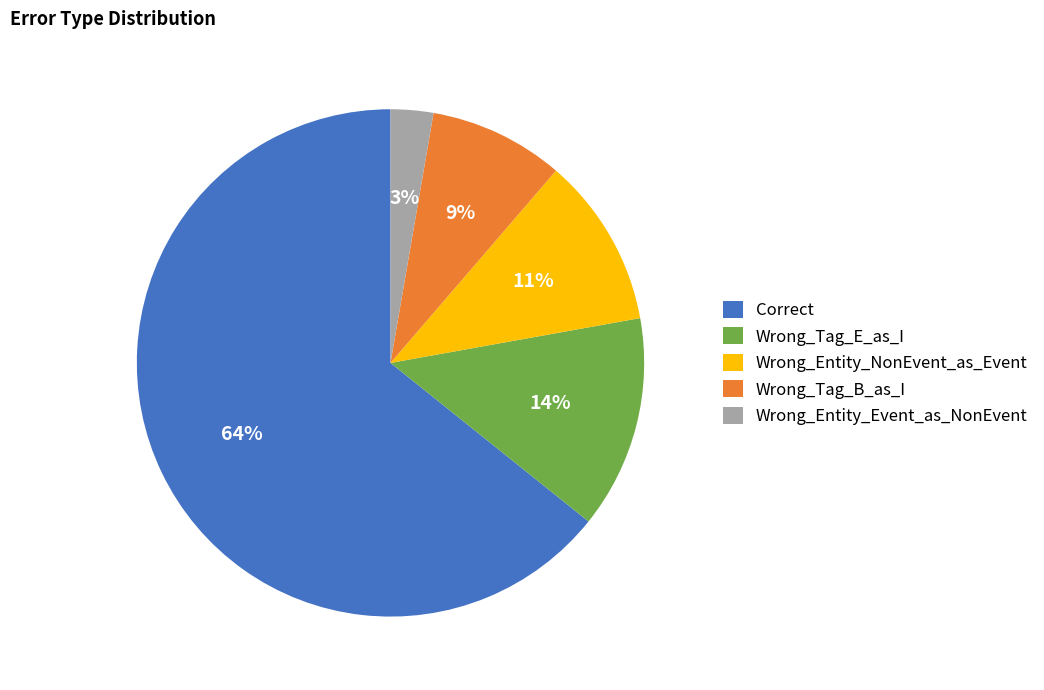

Does any single category account for the majority?

Yes